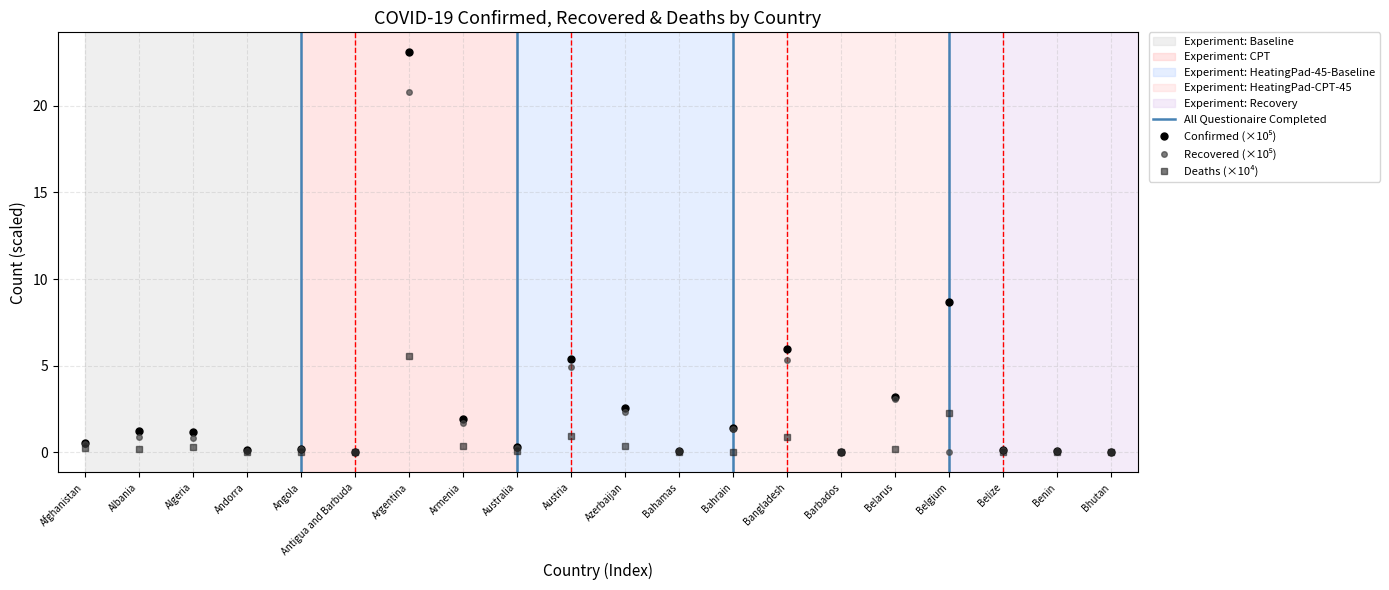

Reading left to right, list all the values displayed in this chart.

Confirmed: 0.6	1.2	1.2	0.1	0.2	0.0	23.1	1.9	0.3	5.4	2.6	0.1	1.4	6.0	0.0	3.2	8.7	0.1	0.1	0.0
Recovered: 0.5	0.9	0.8	0.1	0.2	0.0	20.8	1.7	0.2	4.9	2.4	0.1	1.3	5.4	0.0	3.1	0.0	0.1	0.1	0.0
Deaths: 0.2	0.2	0.3	0.0	0.1	0.0	5.5	0.3	0.1	0.9	0.3	0.0	0.1	0.9	0.0	0.2	2.3	0.0	0.0	0.0